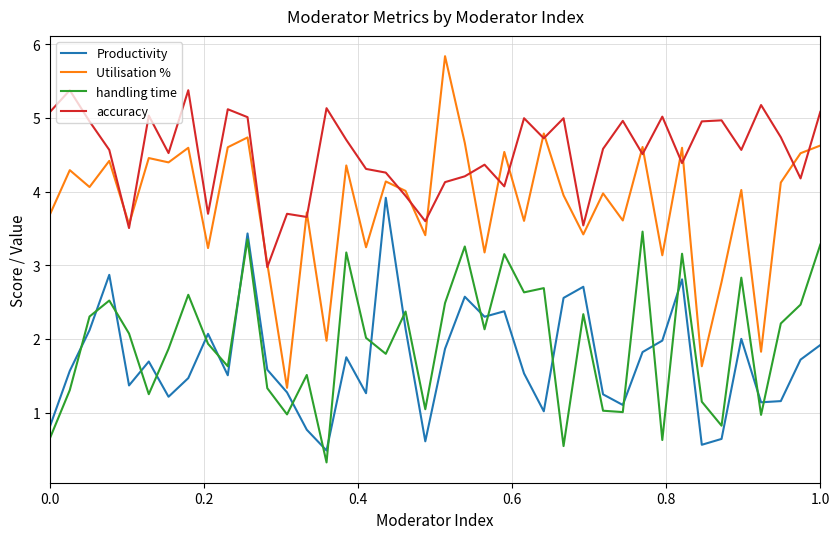

True or false: Utilisation % and handling time intersect in this chart.

False